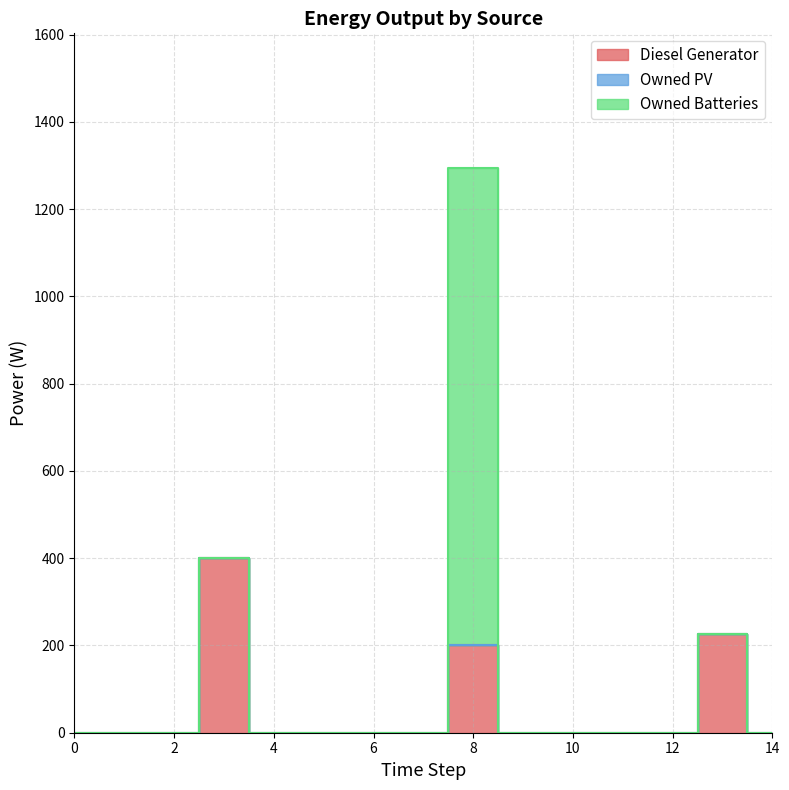

True or false: Owned PV has a value of 0 at 3.

True